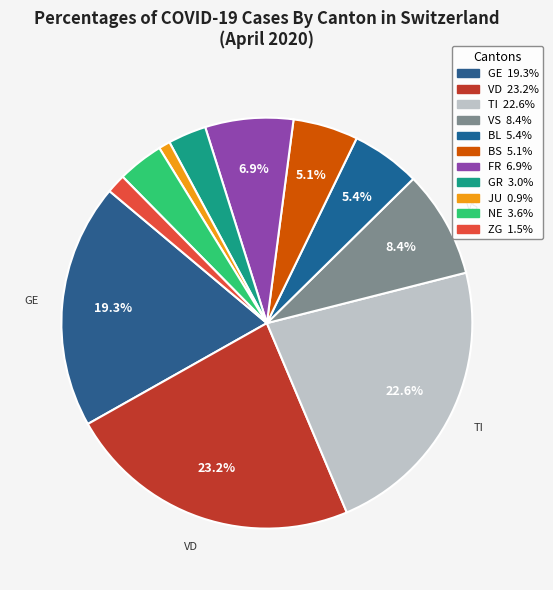

Count the number of slices in the pie.

11